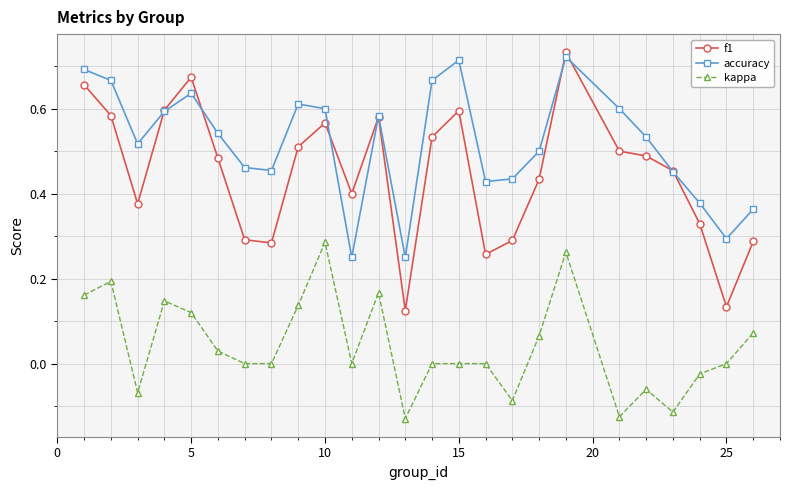

Which series has the widest spread of values?

f1